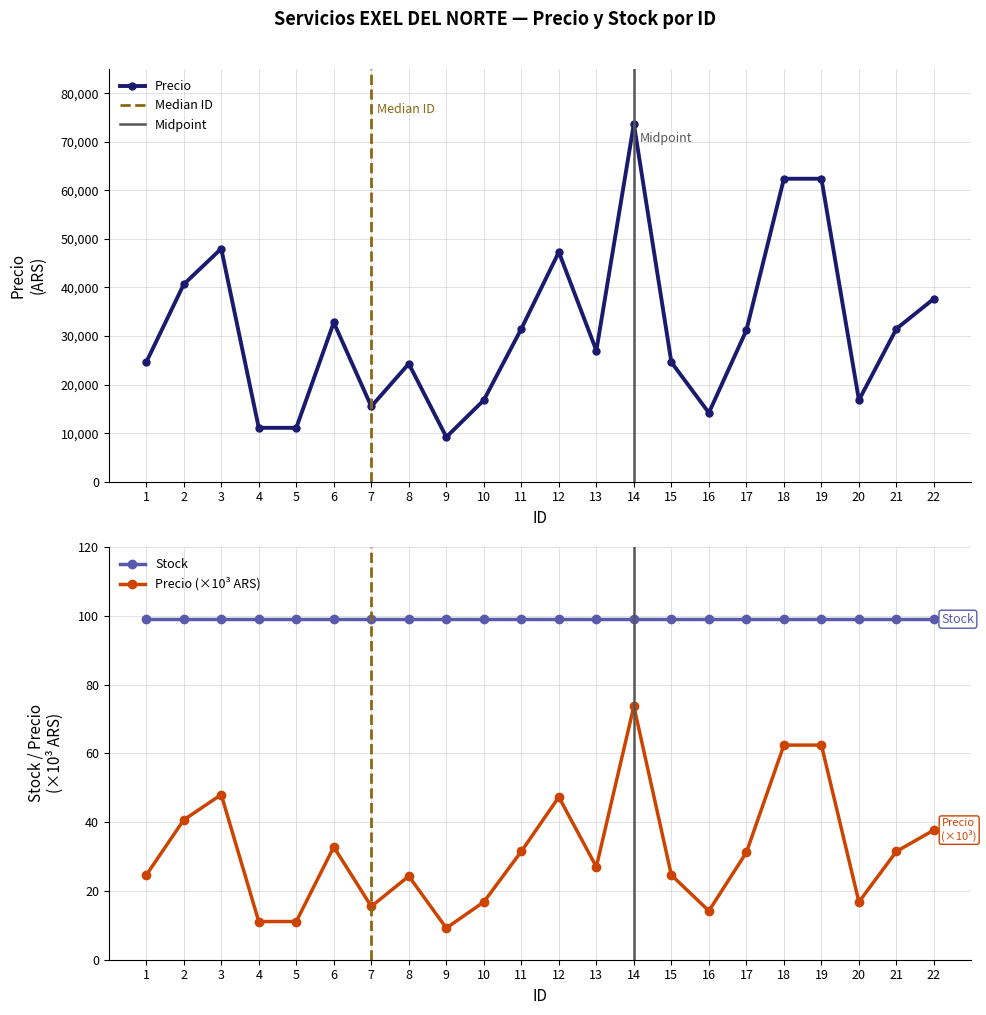

How many points are lower than both their immediate neighbors (excluding endpoints)?

5